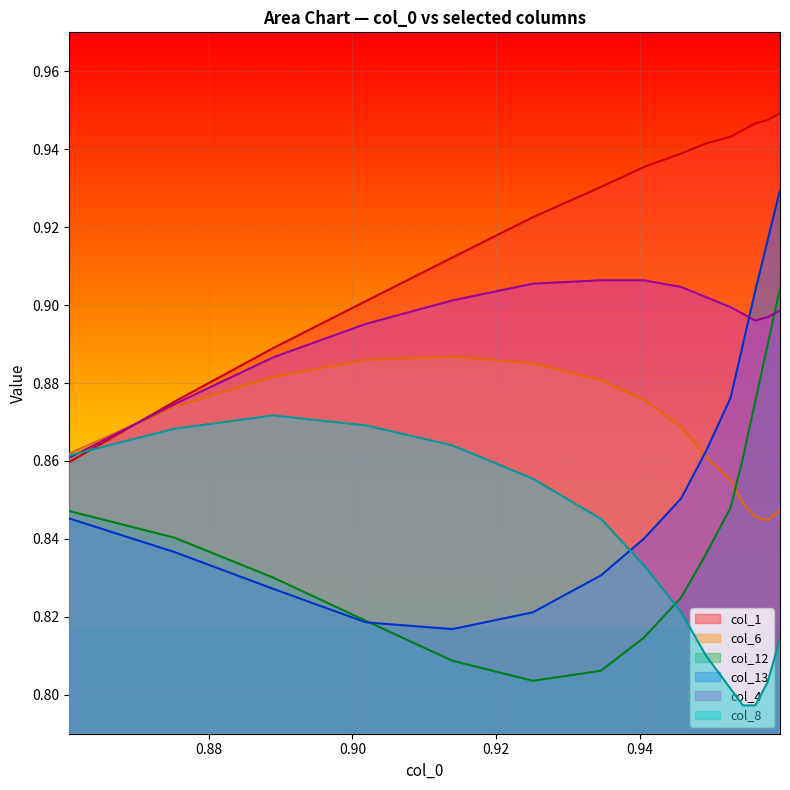

Reading right to left, transcribe all the data shown in this chart.

col_1: 0.9	0.9	0.9	0.9	0.9	0.9	0.9	0.9	0.9	0.9	0.9	0.9	0.9	0.9	0.9
col_6: 0.8	0.8	0.8	0.8	0.9	0.9	0.9	0.9	0.9	0.9	0.9	0.9	0.9	0.9	0.9
col_12: 0.9	0.9	0.9	0.9	0.8	0.8	0.8	0.8	0.8	0.8	0.8	0.8	0.8	0.8	0.8
col_13: 0.9	0.9	0.9	0.9	0.9	0.9	0.9	0.8	0.8	0.8	0.8	0.8	0.8	0.8	0.8
col_4: 0.9	0.9	0.9	0.9	0.9	0.9	0.9	0.9	0.9	0.9	0.9	0.9	0.9	0.9	0.9
col_8: 0.8	0.8	0.8	0.8	0.8	0.8	0.8	0.8	0.8	0.9	0.9	0.9	0.9	0.9	0.9